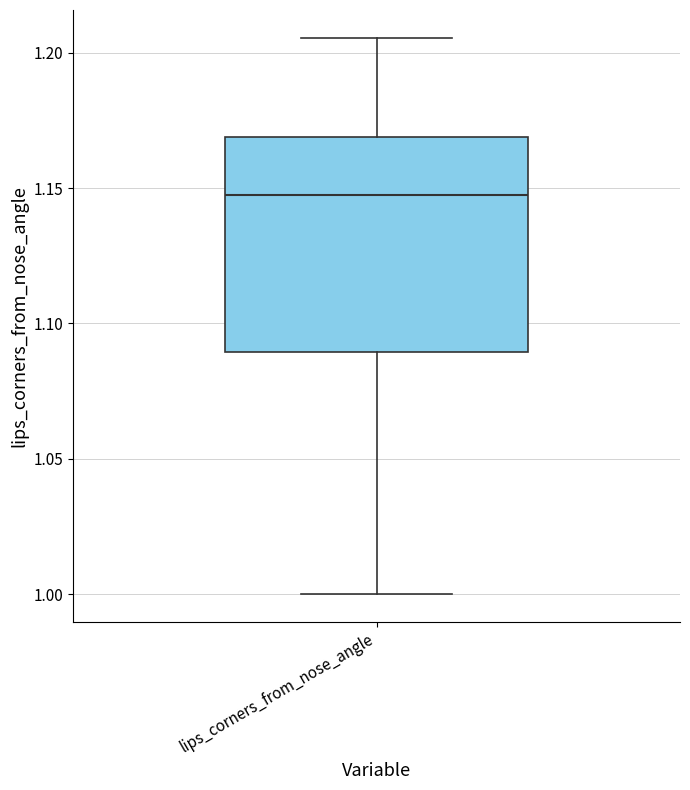

Where is the upper edge of the box for lips_corners_from_nose_angle on the y-axis? The values are not printed on the chart, so give them approximately, as read against the axis.

1.170